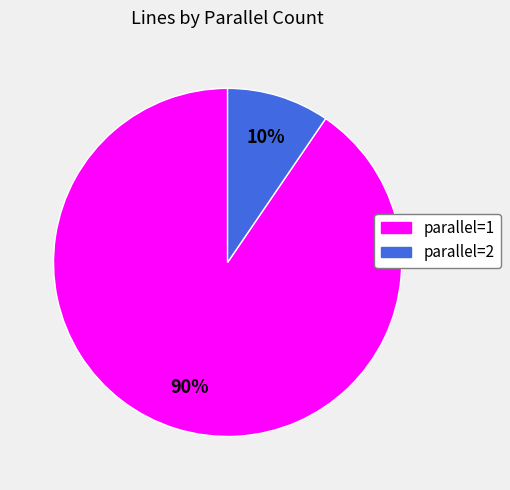

Is there any slice that represents more than half of the pie?

Yes